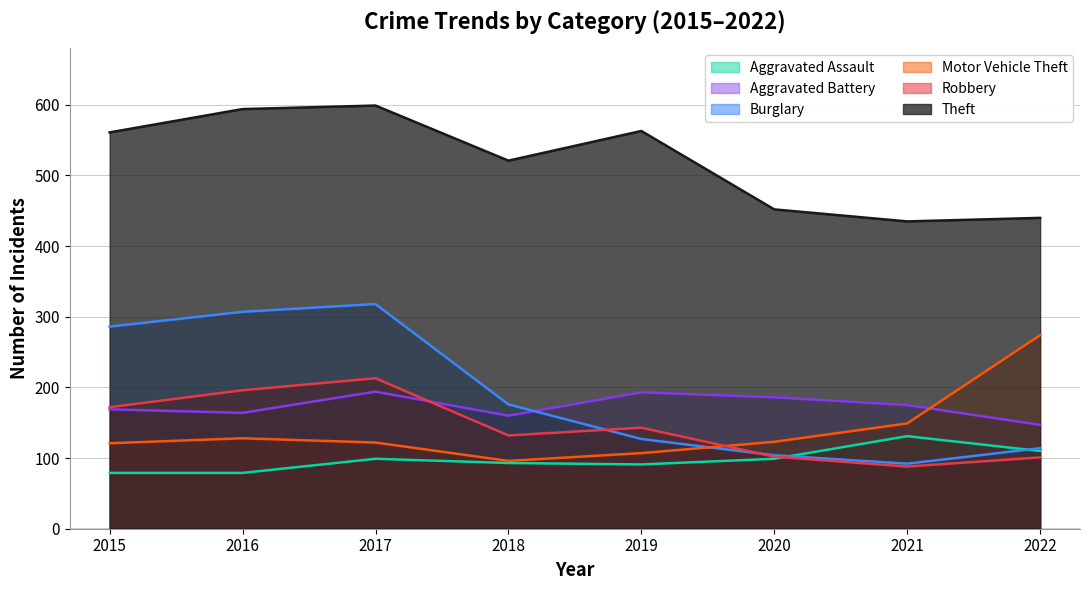

What is the difference between the maximum and minimum values in the Robbery series?

125